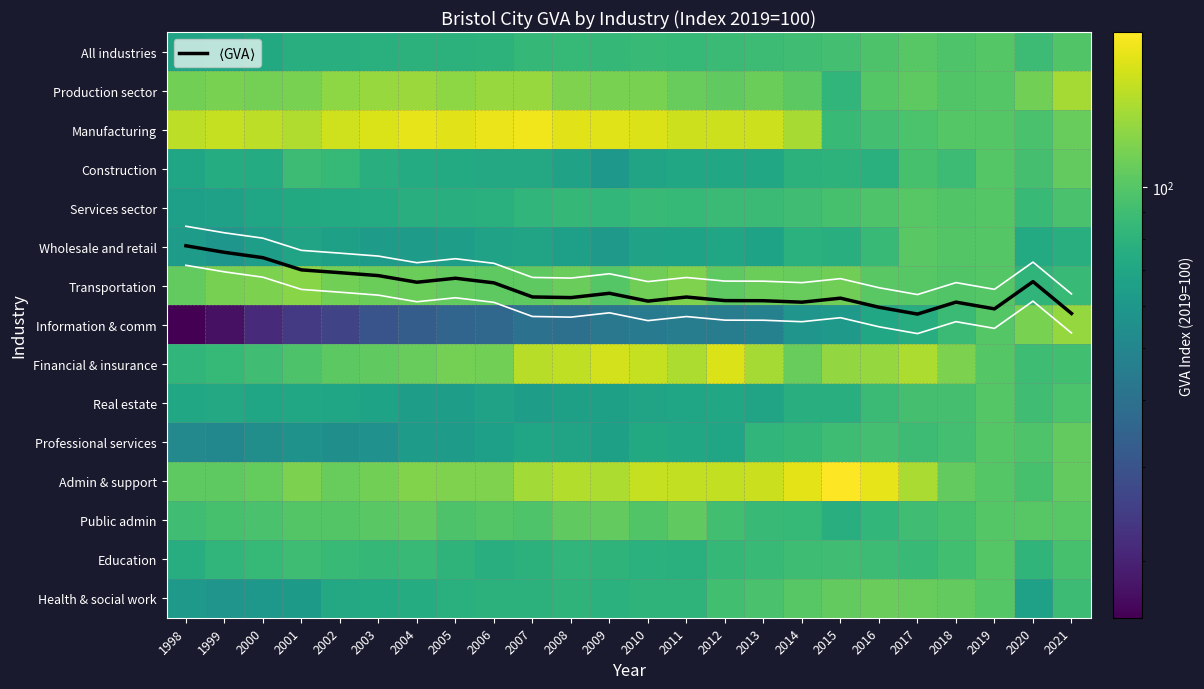

List the labels in order of All industries value, smallest first.

1998, 1999, 2000, 2001, 2002, 2003, 2005, 2004, 2006, 2009, 2007, 2008, 2011, 2010, 2012, 2013, 2020, 2014, 2015, 2016, 2018, 2021, 2019, 2017